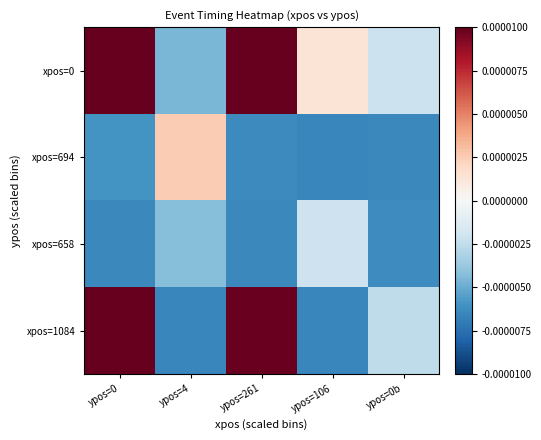

Between ypos=0 and ypos=106, which series saw the biggest shift?

xpos=0